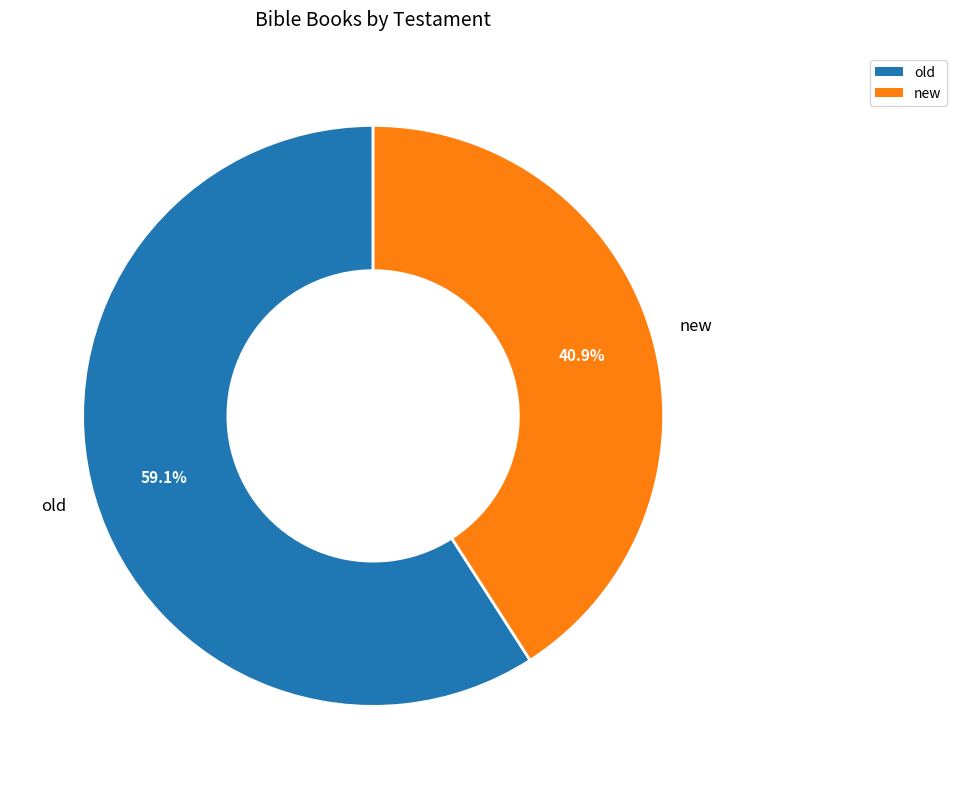

Which slice is the smallest?

new